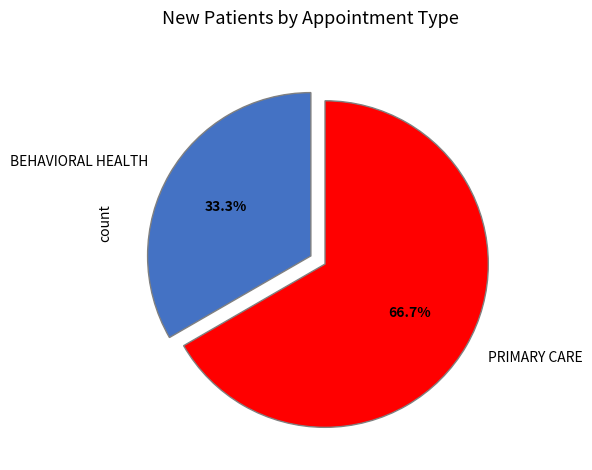

Is the sum of PRIMARY CARE and BEHAVIORAL HEALTH greater than half?

Yes